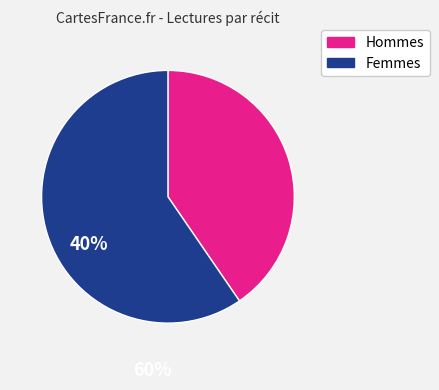

Does any single category account for the majority?

Yes